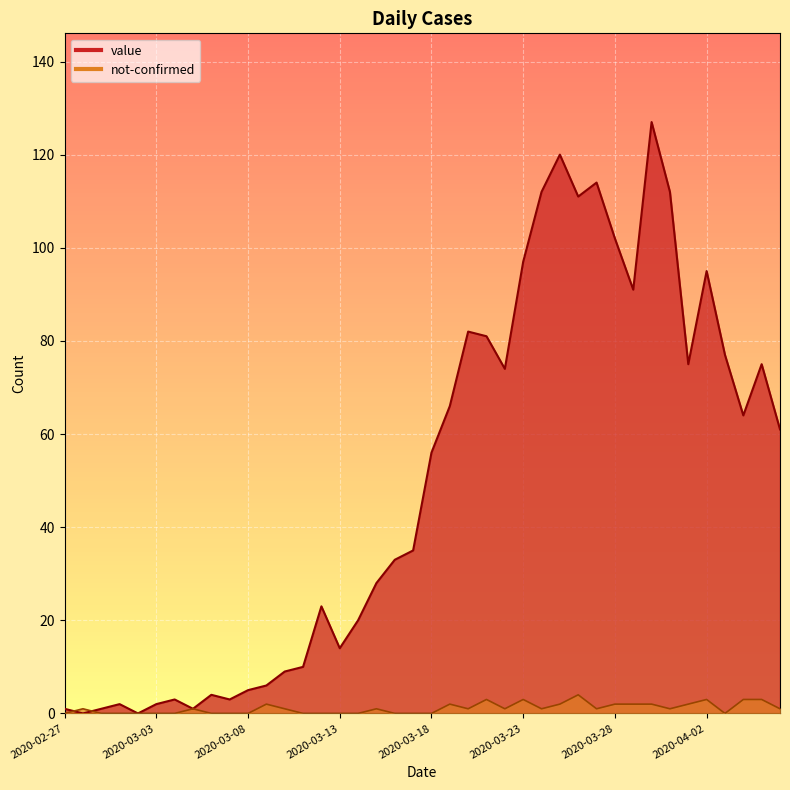

Is the value of not-confirmed at 2020-02-29 greater than the value of value at 2020-03-19?

No